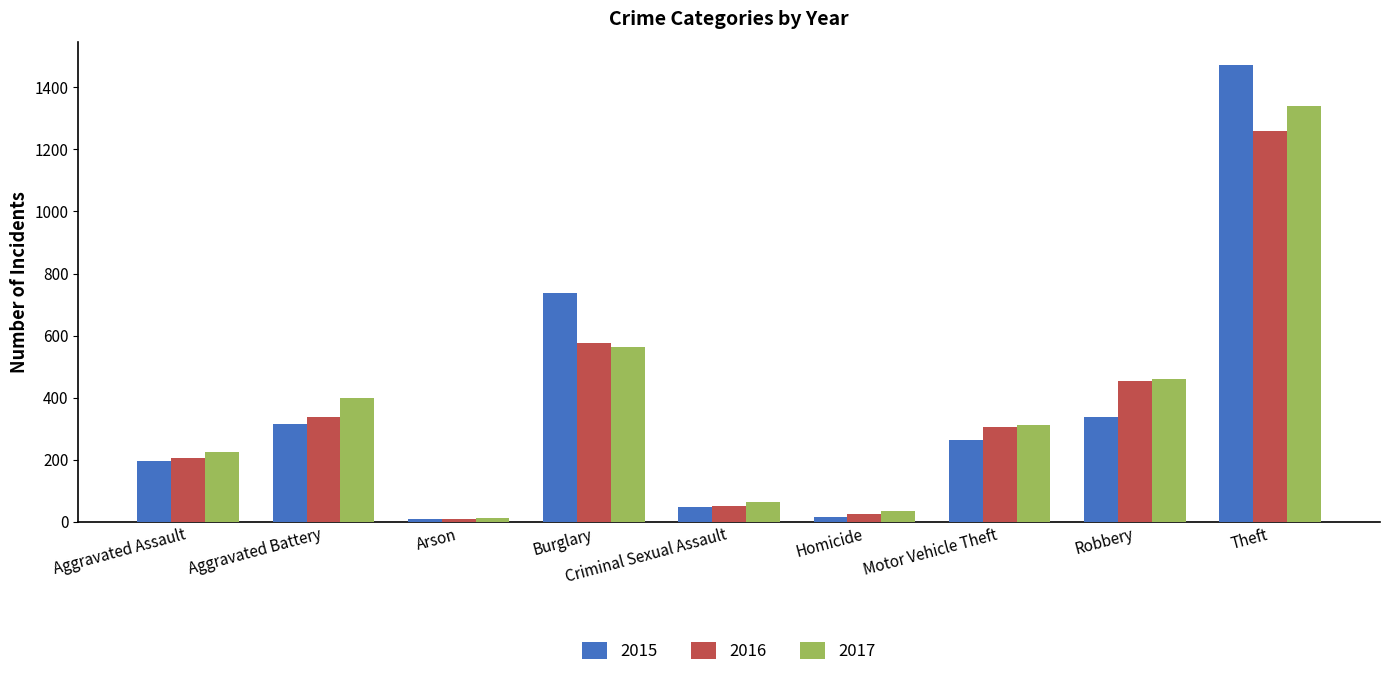

Count the number of categories in the chart.

9